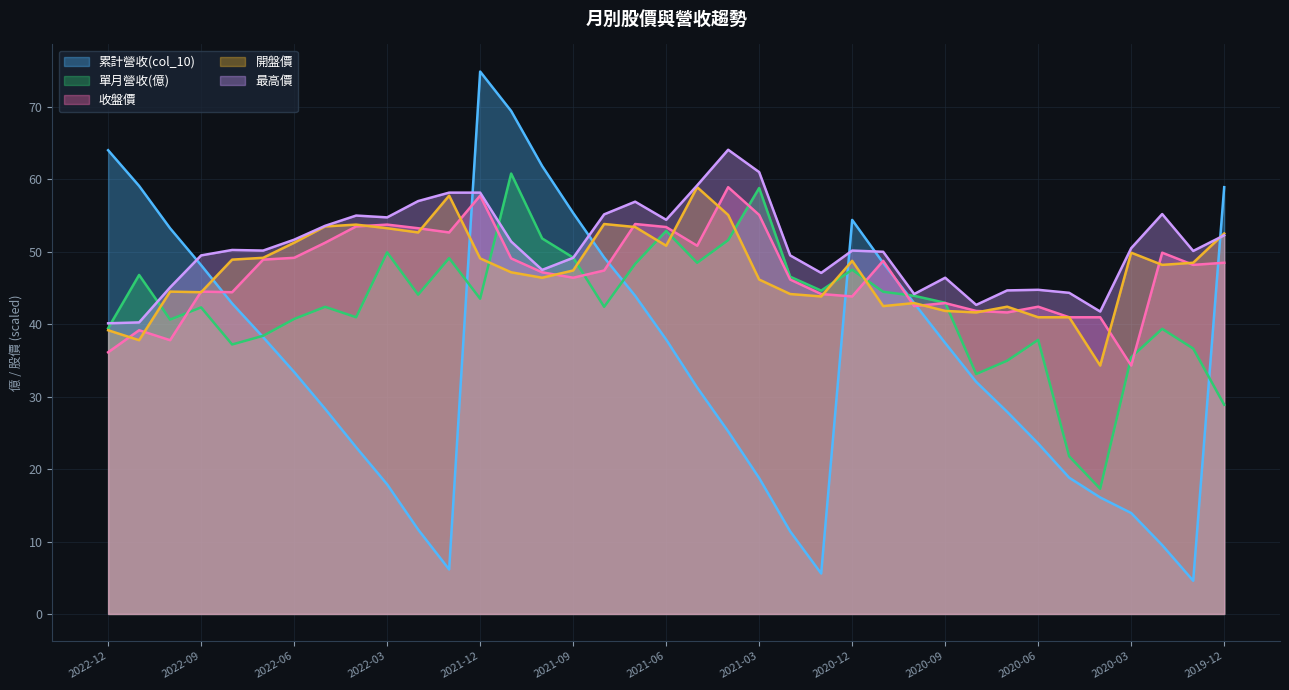

At how many categories does at least one series exceed 49?

29